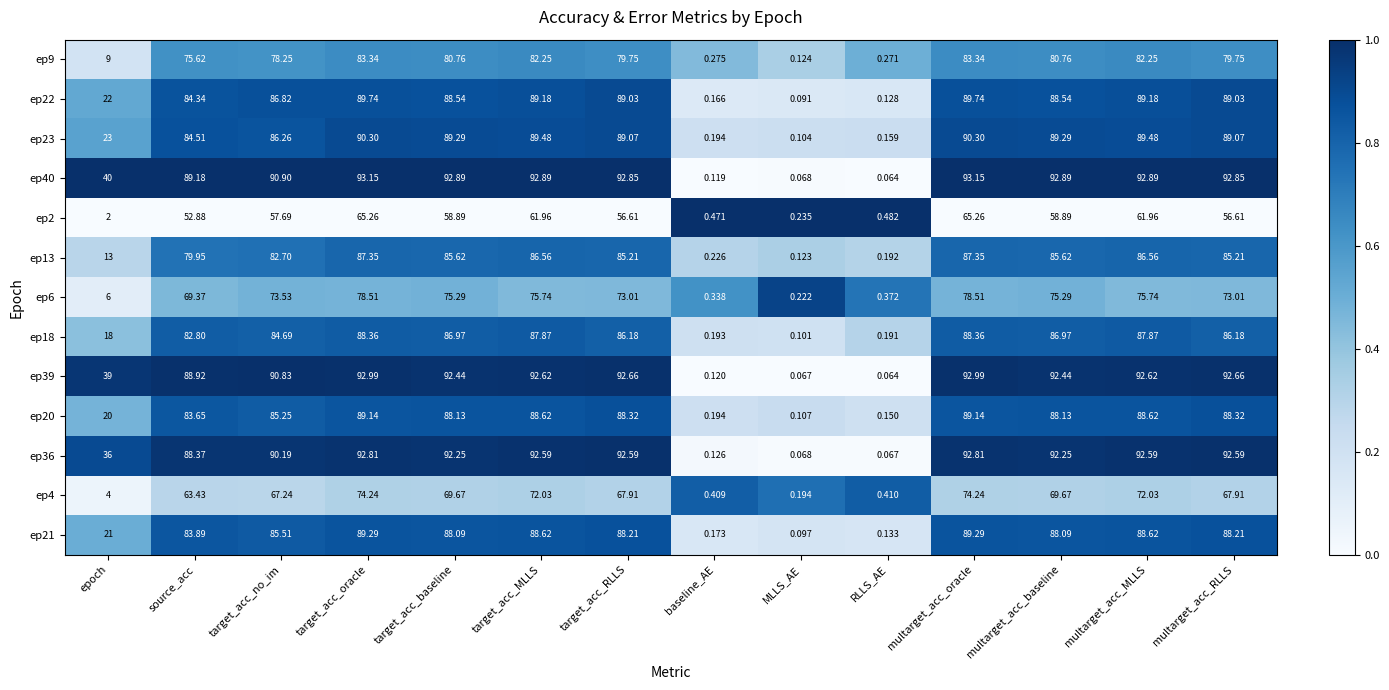

At which label does ep21 reach its minimum?

MLLS_AE